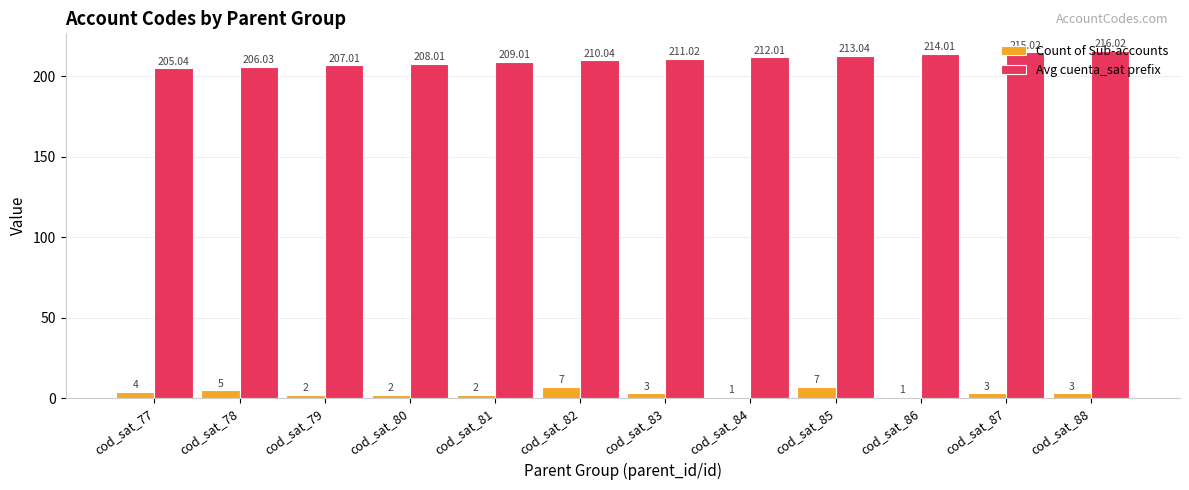

At which label does Avg cuenta_sat prefix first exceed 211?

cod_sat_83